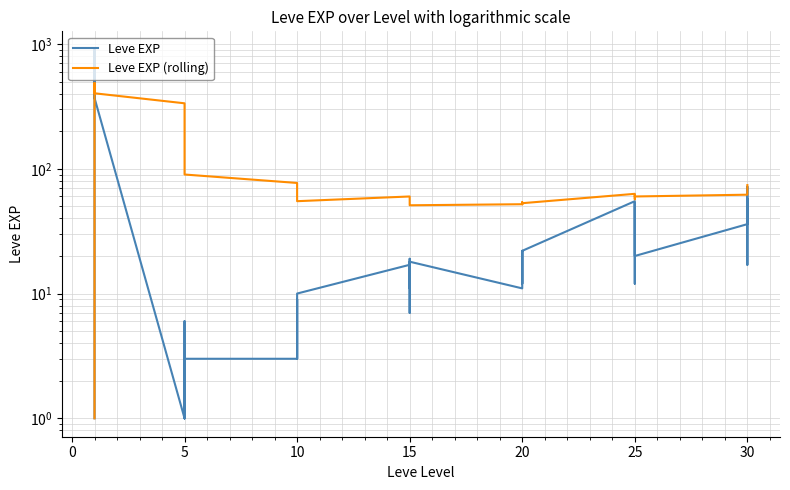

What is the label of the 8th point from the left?

30